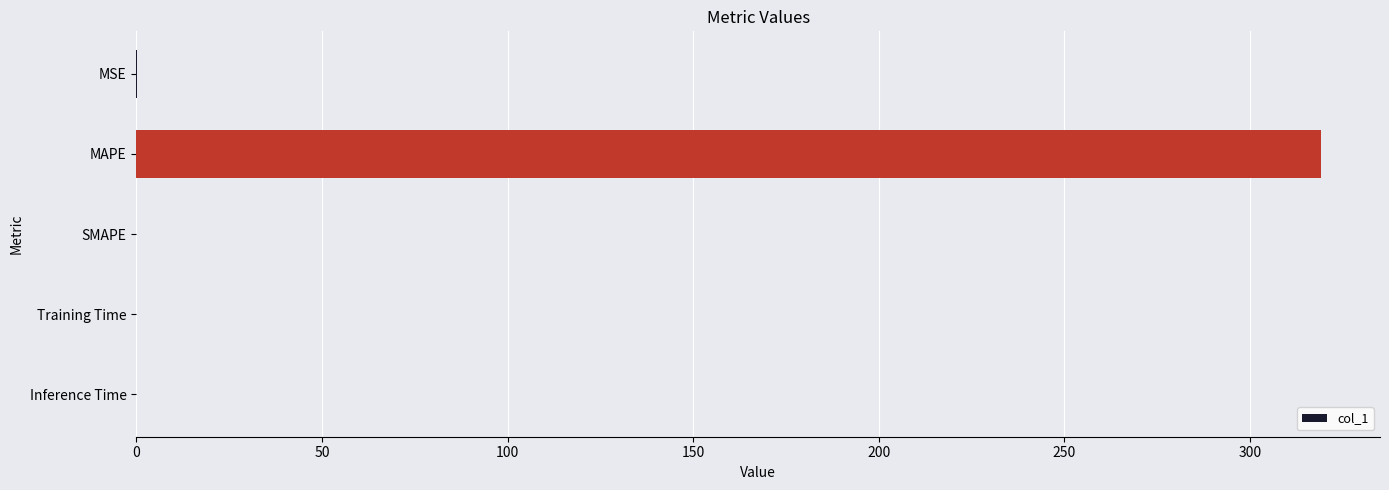

What is the sum of all values?

319.1